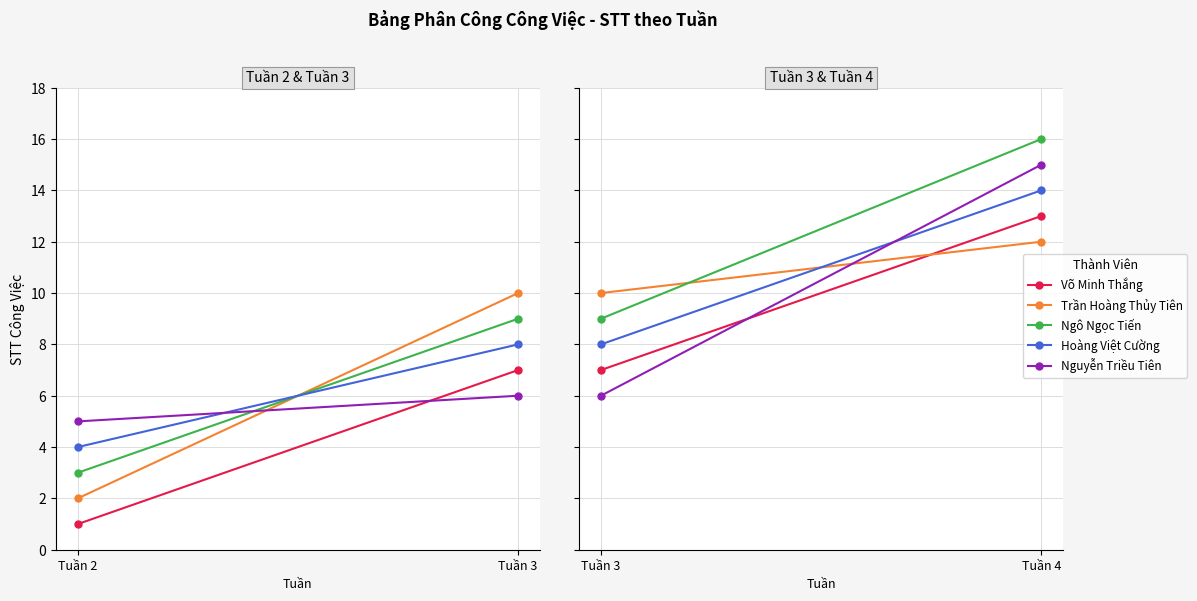

What is the value of the Võ Minh Thắng point at the 2nd from the left?

13